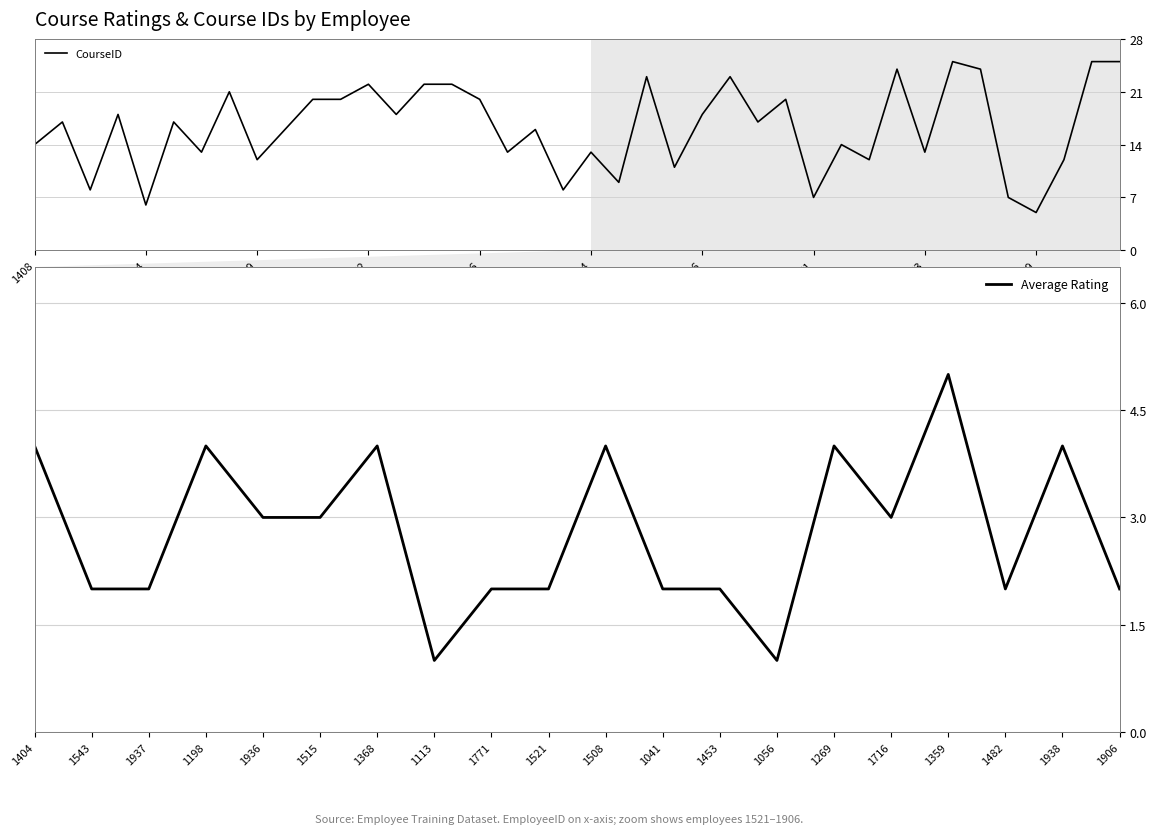

Is it true that CourseID equals 7 at 1771?

True